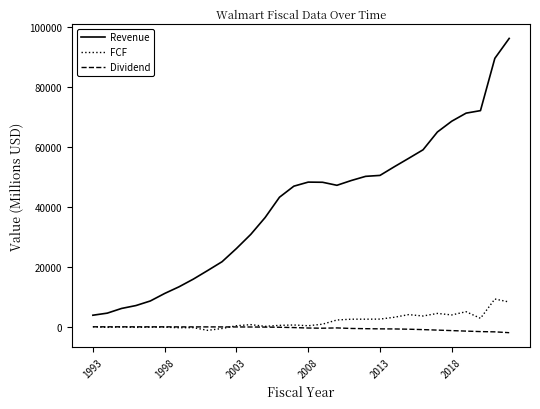

True or false: FCF and Revenue intersect in this chart.

False